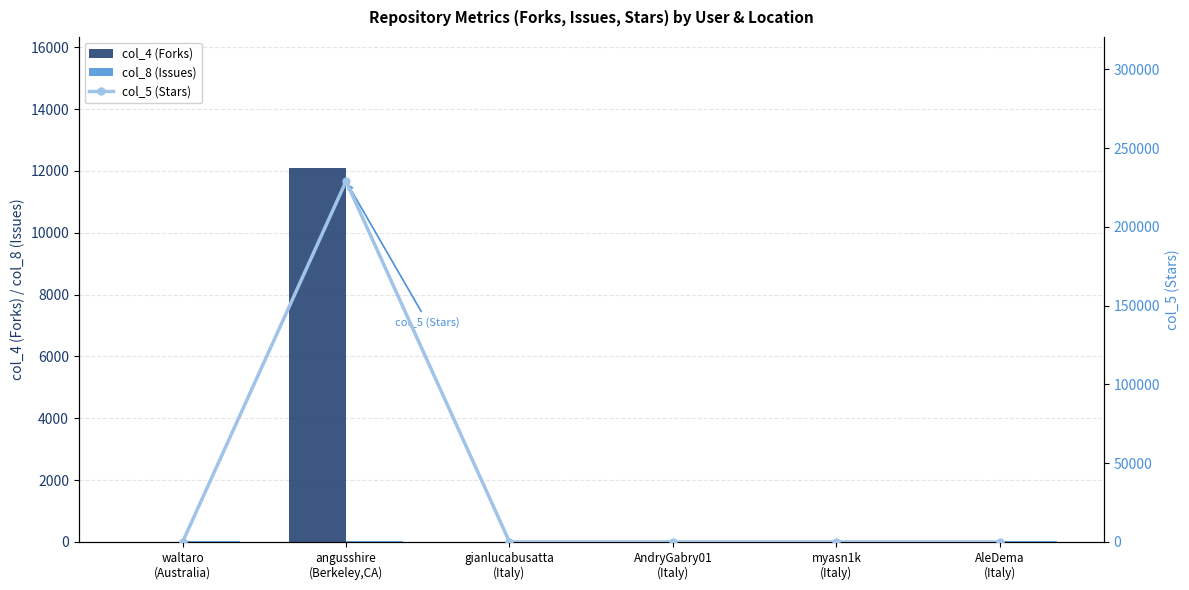

Which category has the highest value in the col_8 (Issues) series?

AleDema
(Italy)